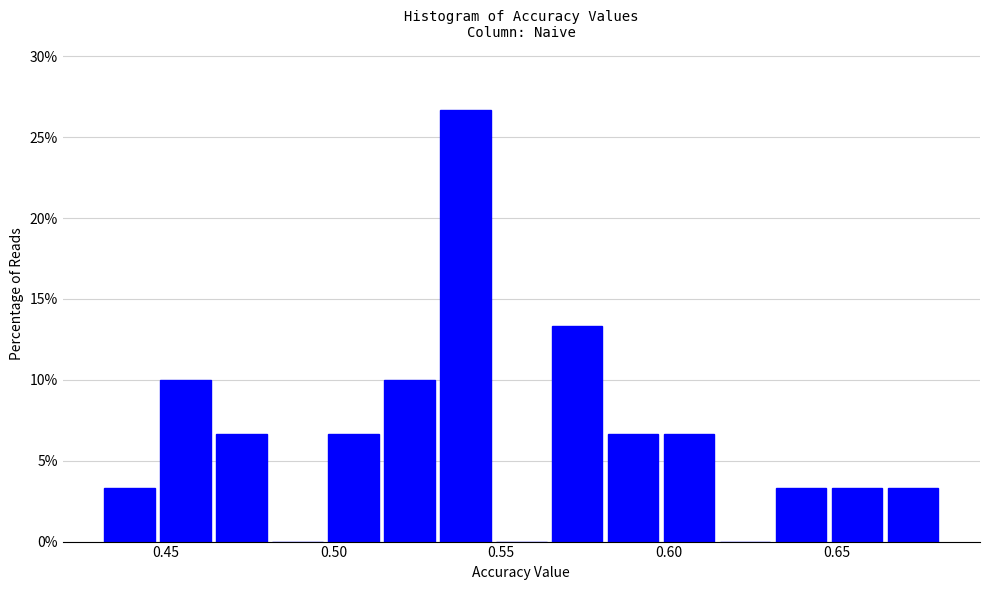

Read against the x-axis, roughly where is the centre of the tallest bar?

0.540